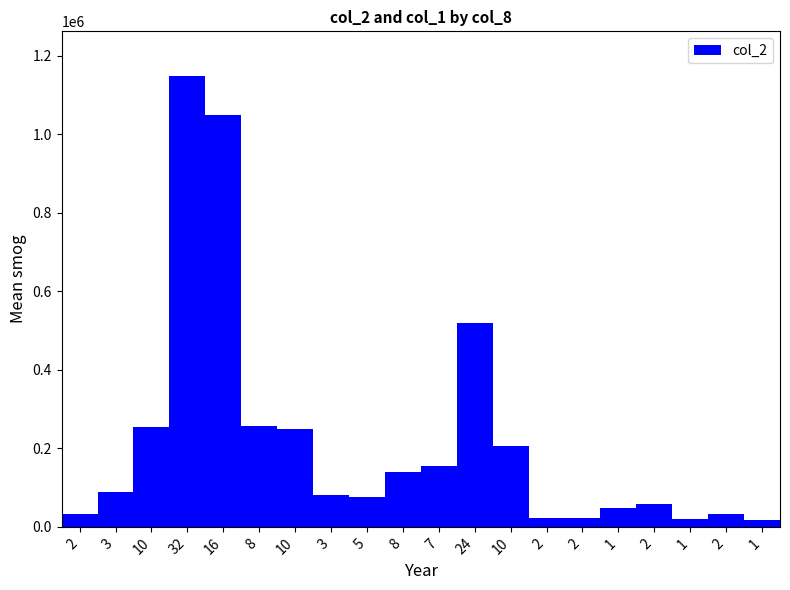

What is the average value?

224016